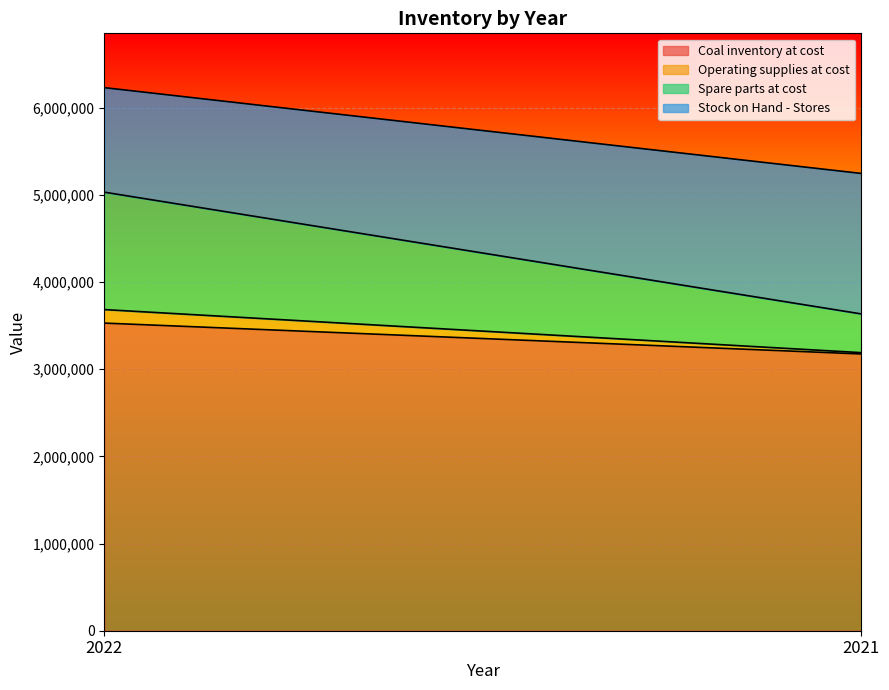

Reading left to right, what are all the values shown in this chart?

Coal inventory at cost: 2022=3528471	2021=3174270
Operating supplies at cost: 2022=154991	2021=15100
Spare parts at cost: 2022=1346758	2021=444171
Stock on Hand - Stores: 2022=1198818	2021=1611324